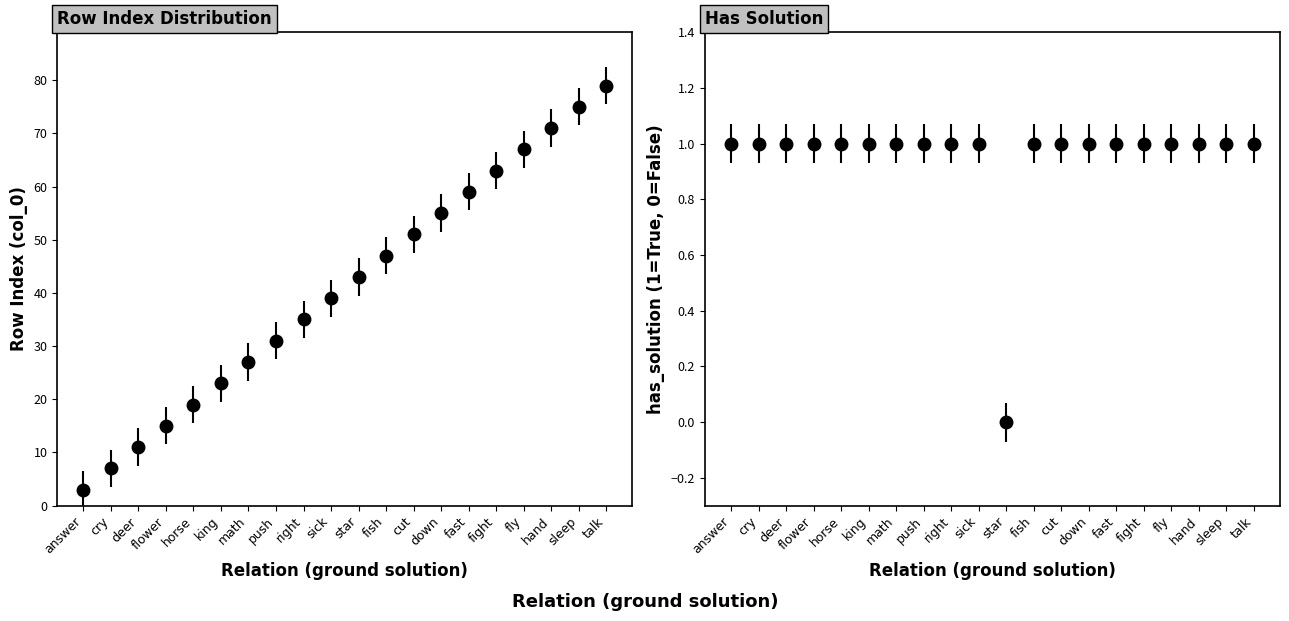

Reading left to right, transcribe all the data shown in this chart.

3	7	11	15	19	23	27	31	35	39	43	47	51	55	59	63	67	71	75	79